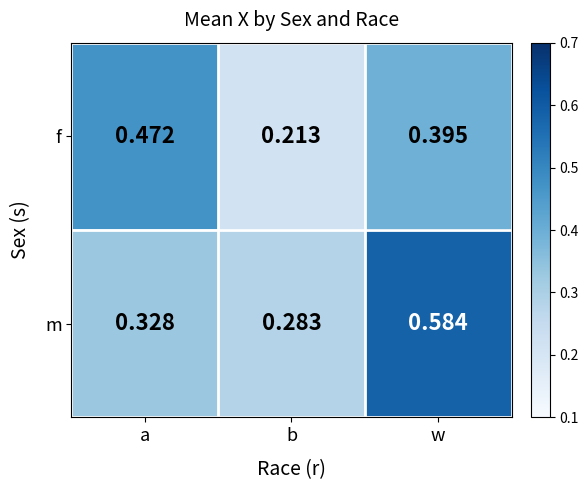

At which category is the sum across all series the highest?

w